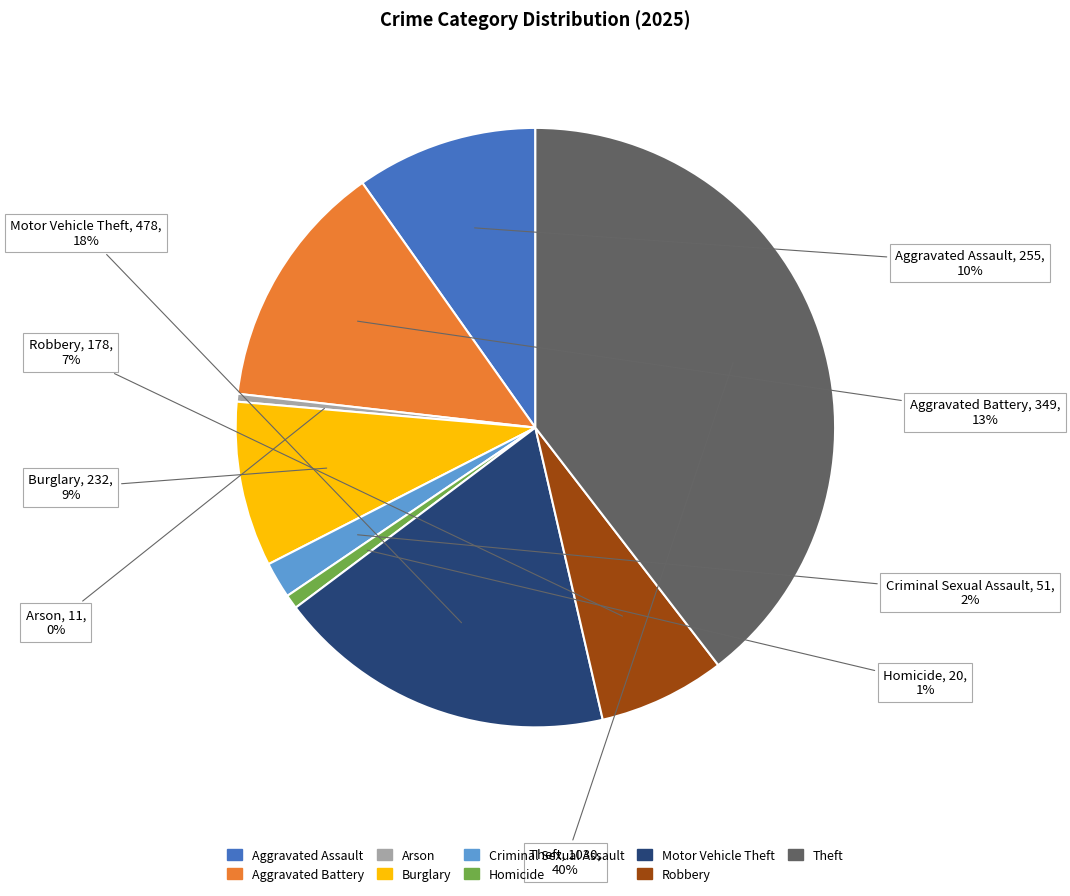

Combined, do Homicide and Theft account for over 50%?

No